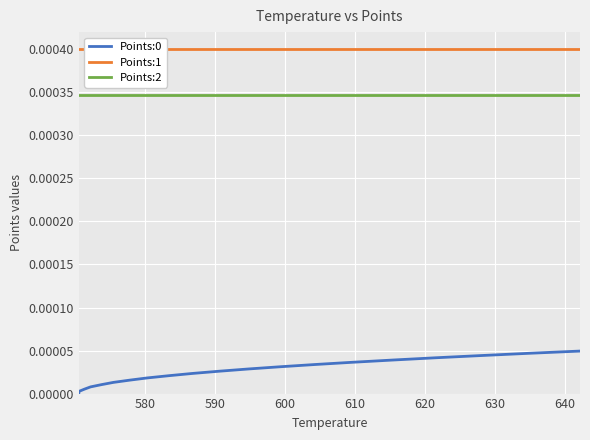

Is this an area chart (filled region under the line)?

No